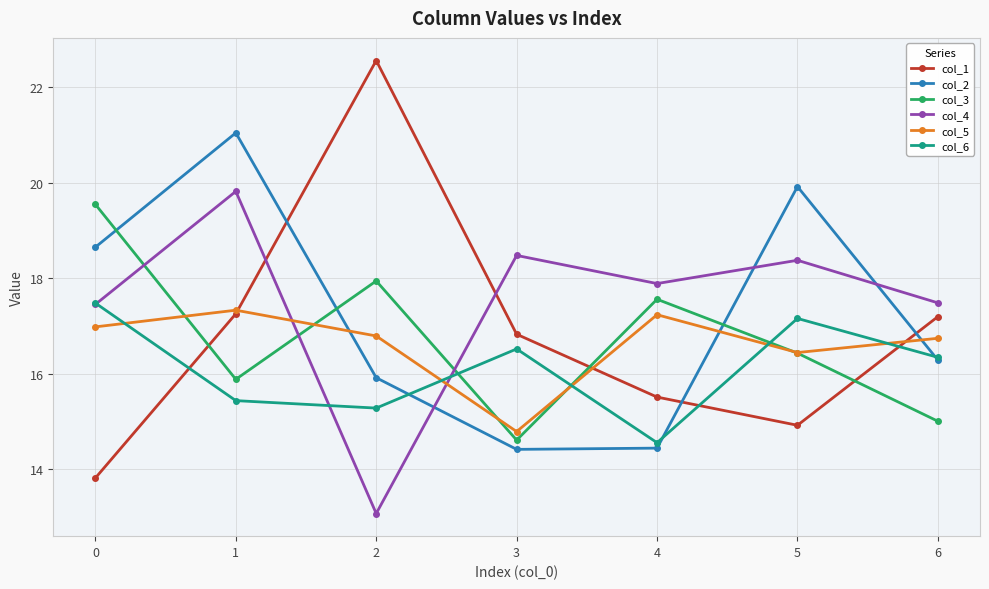

In col_3, how many points are lower than both neighbors (excluding endpoints)?

2